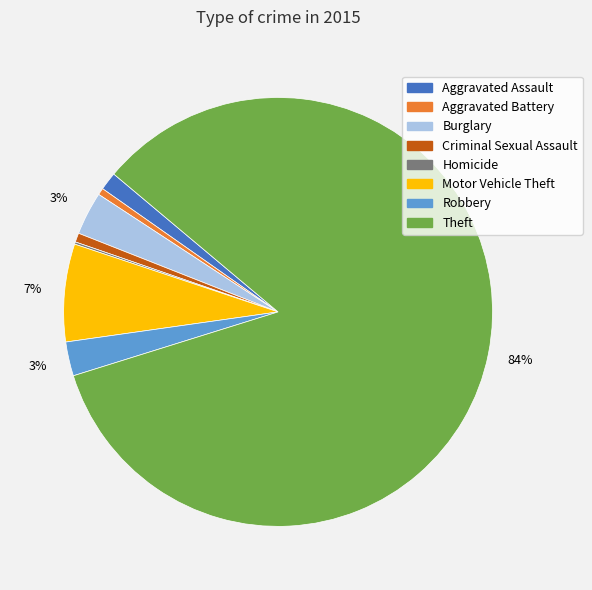

To the nearest percent, what is the difference between the largest and smallest slice percentages?

84%